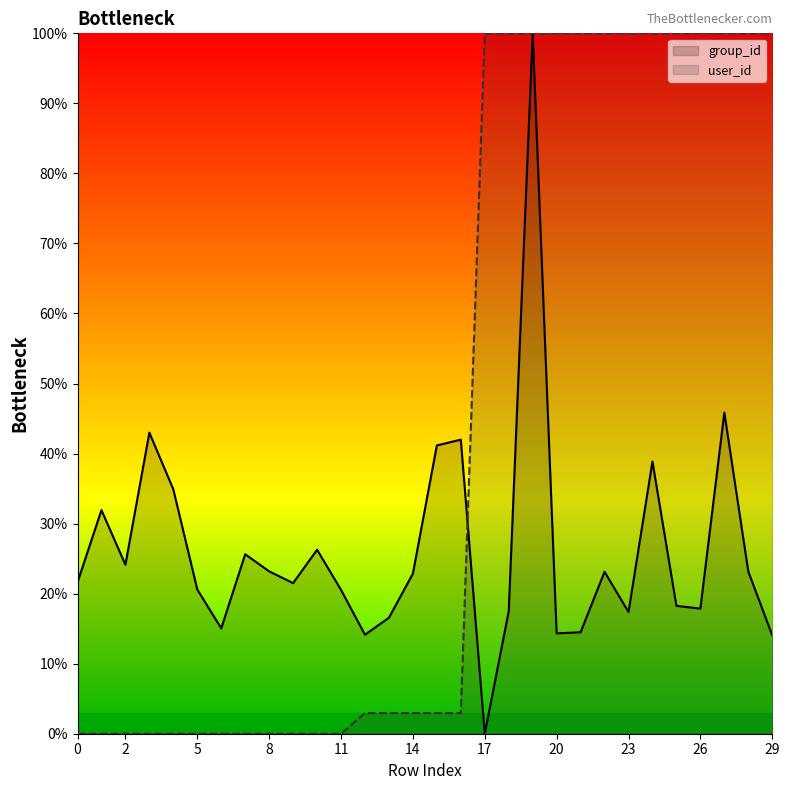

Where do group_id and user_id first cross each other?

16 and 17